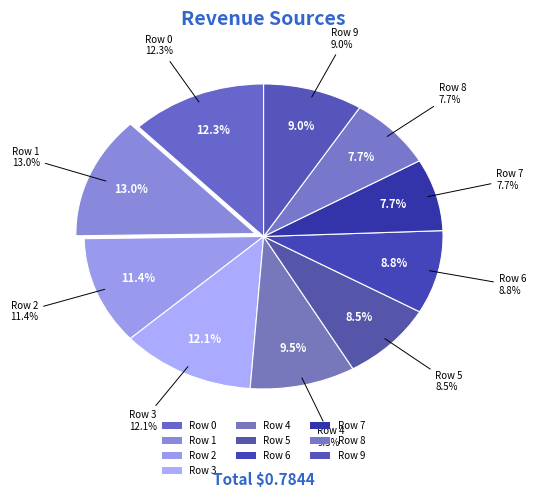

Does Row 5 represent more than half of the total?

No